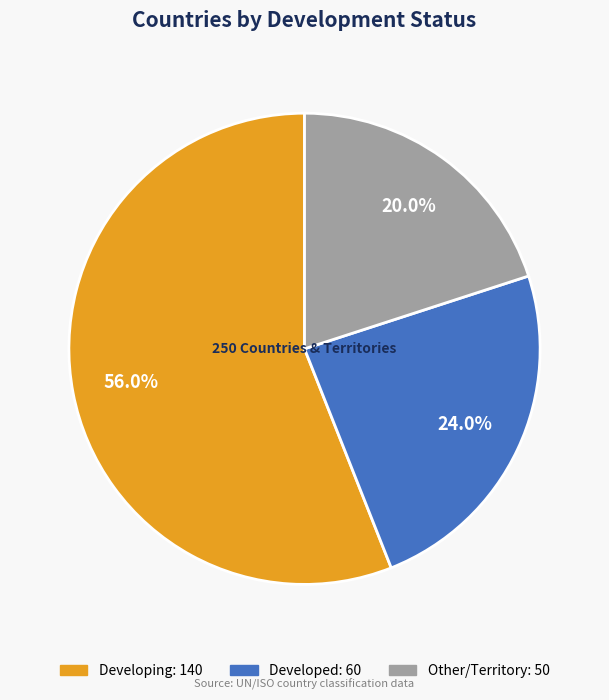

To the nearest percent, what is the average slice percentage?

33%